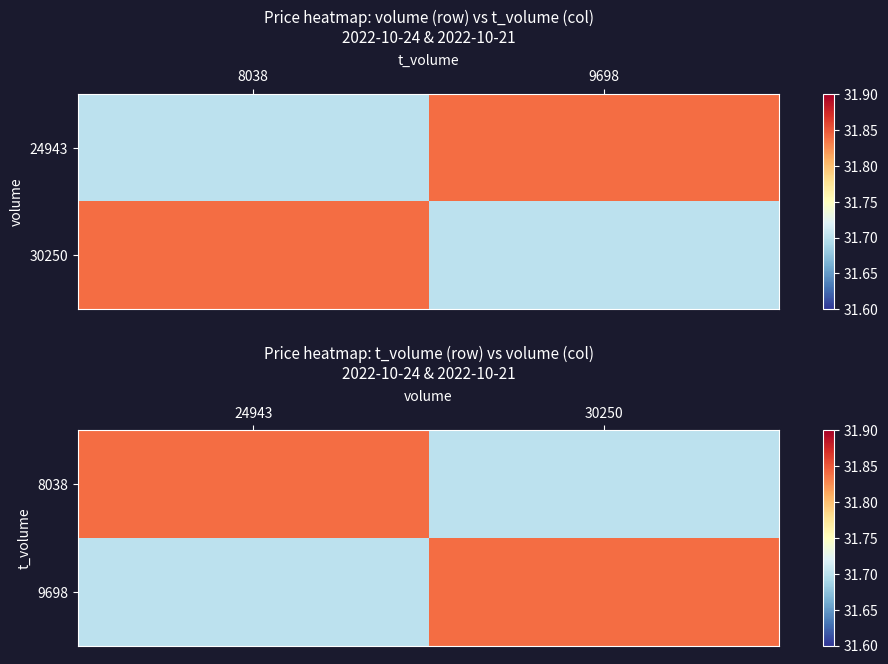

What is the spread (max minus min) of values at 30250?

0.1